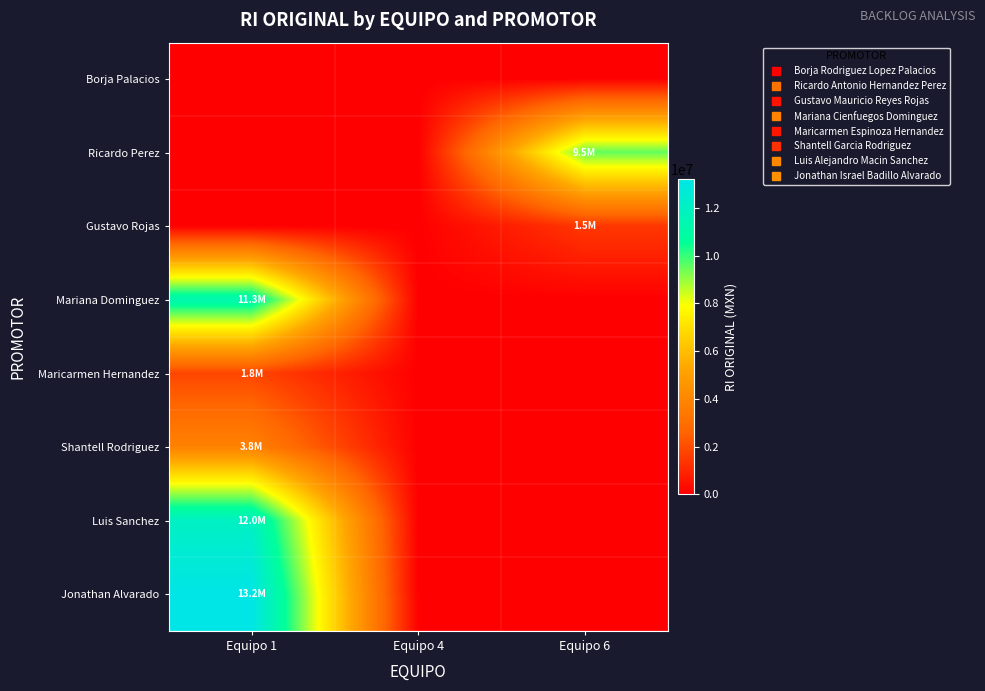

List the series in order of their peak value, lowest first.

Borja Palacios, Gustavo Rojas, Maricarmen Hernandez, Shantell Rodriguez, Ricardo Perez, Mariana Dominguez, Luis Sanchez, Jonathan Alvarado